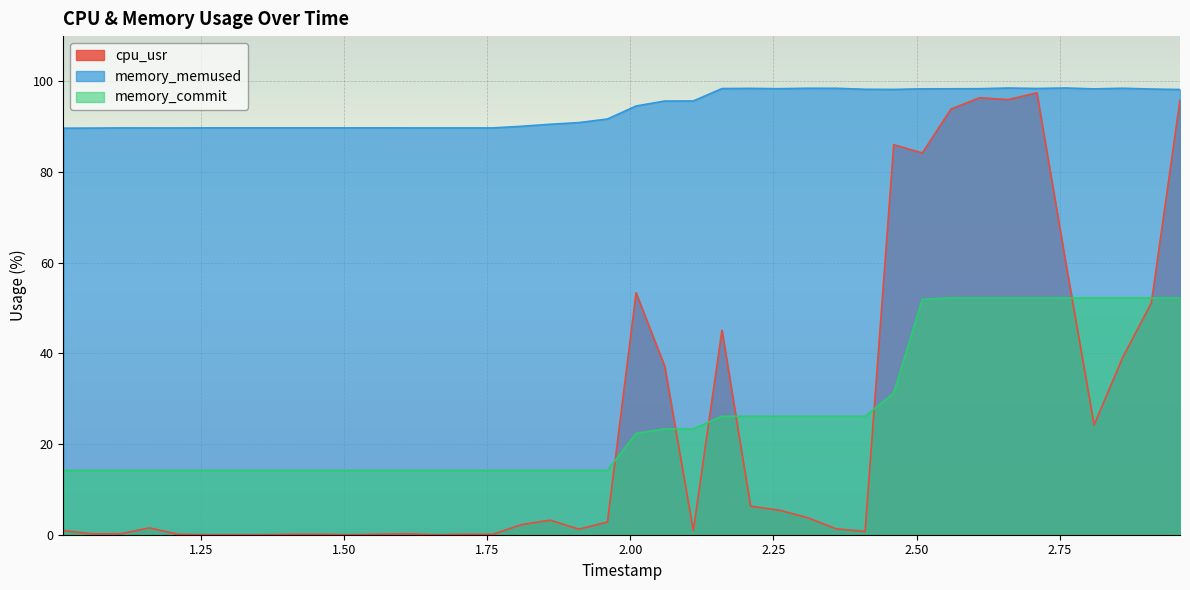

Which series has the largest range (max minus min)?

cpu_usr